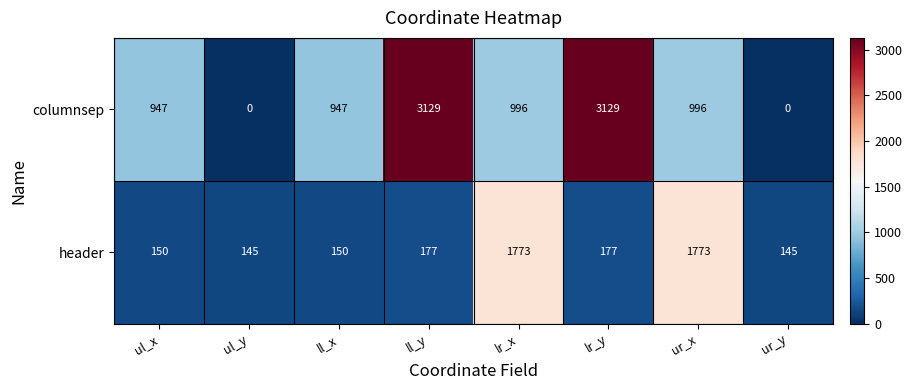

Which series has the largest total across all categories?

columnsep